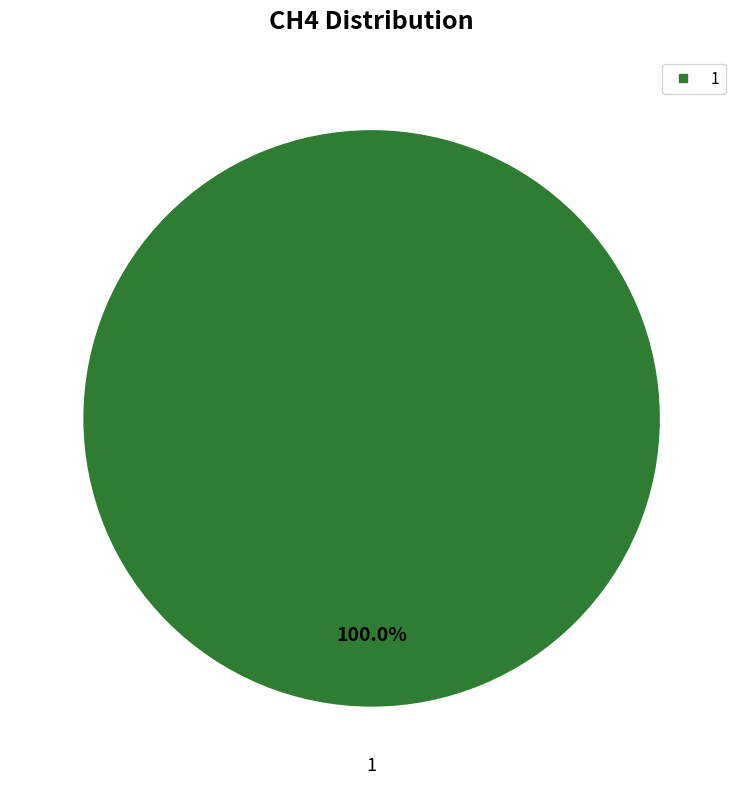

Is there any slice that represents more than half of the pie?

Yes